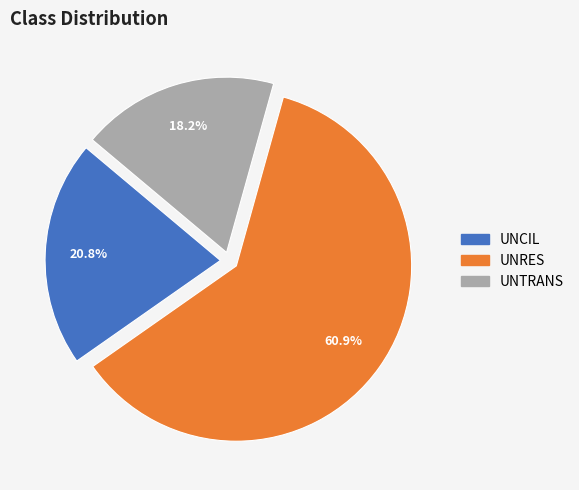

To the nearest percent, what portion does UNRES represent?

61%